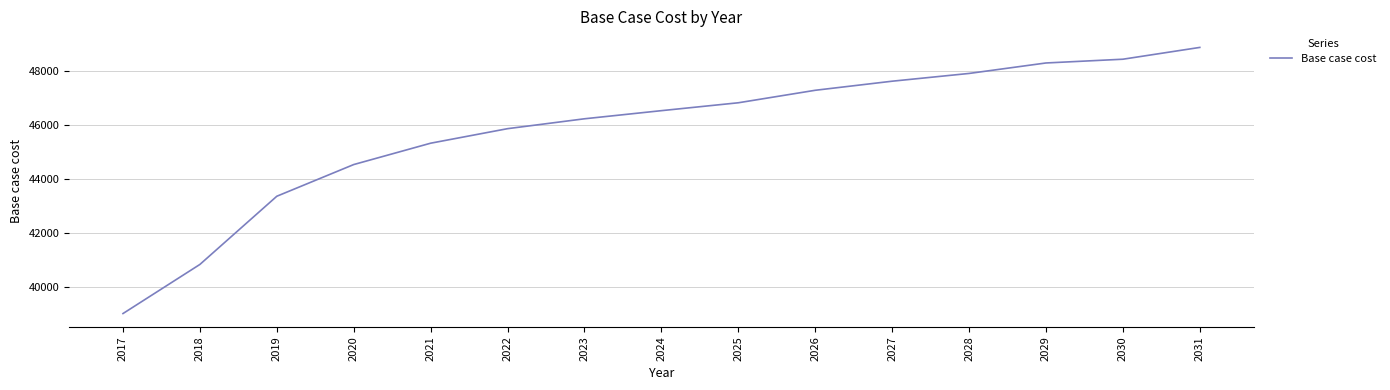

Reading right to left, what are all the values shown in this chart?

48855.8	48419.9	48281.1	47894.3	47607.6	47272.3	46810.8	46519.5	46219.4	45854.3	45317.6	44529.0	43358.2	40839.2	39025.0